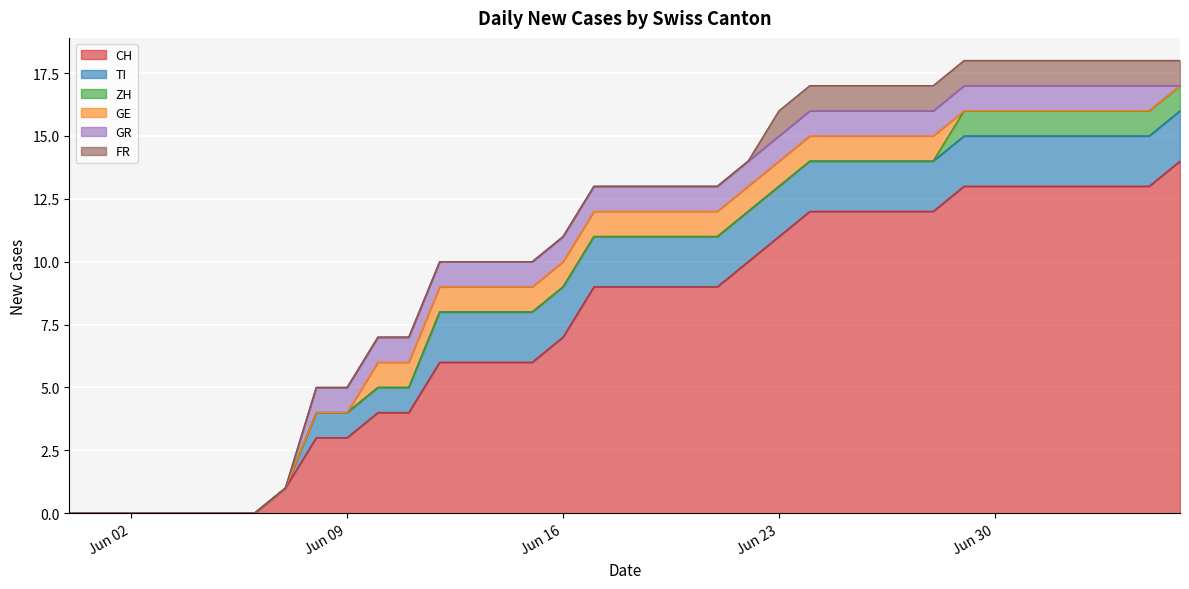

True or false: FR has a value of 0 at 2020-06-24.

False